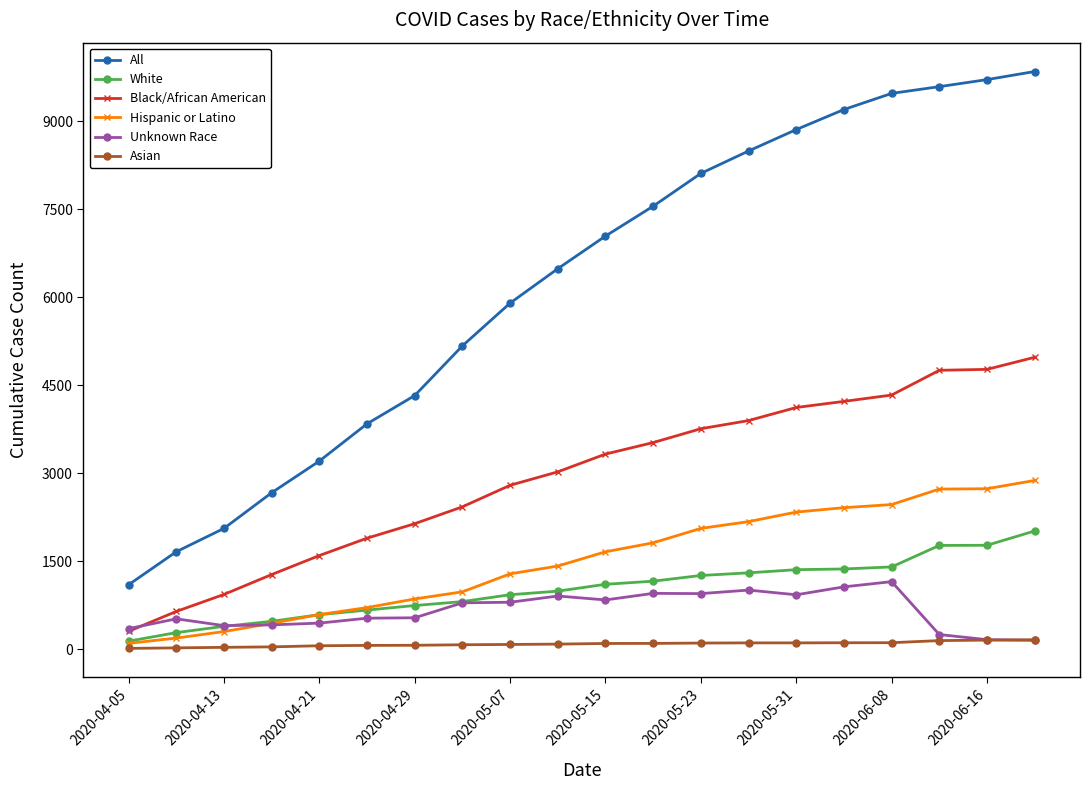

Which series has the largest range (max minus min)?

All